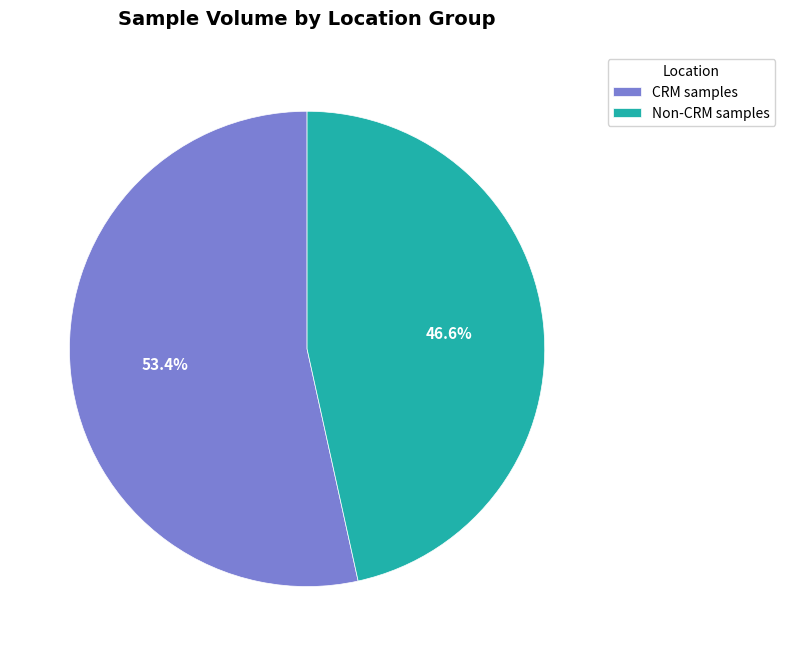

Which has a higher value, Non-CRM samples or CRM samples?

CRM samples